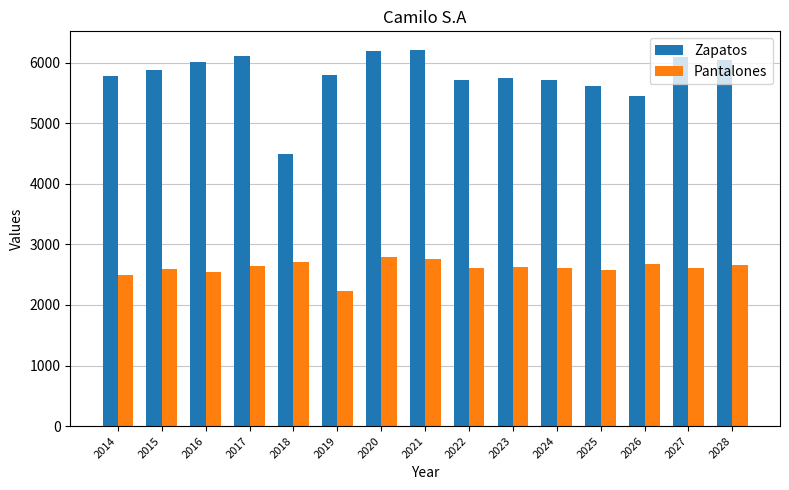

Which series has the largest range (max minus min)?

Zapatos